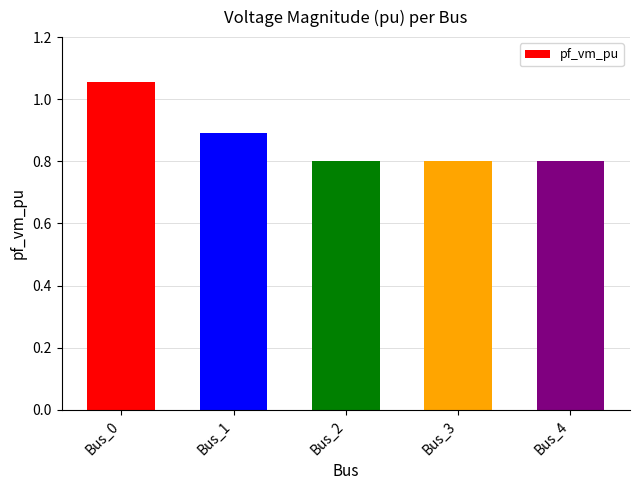

True or false: the data shows 0.2 at Bus_4.

False